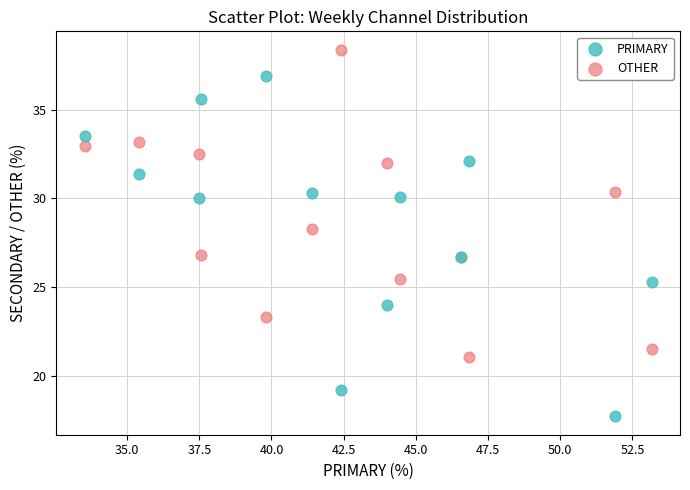

Which series reaches the maximum Y coordinate?

OTHER